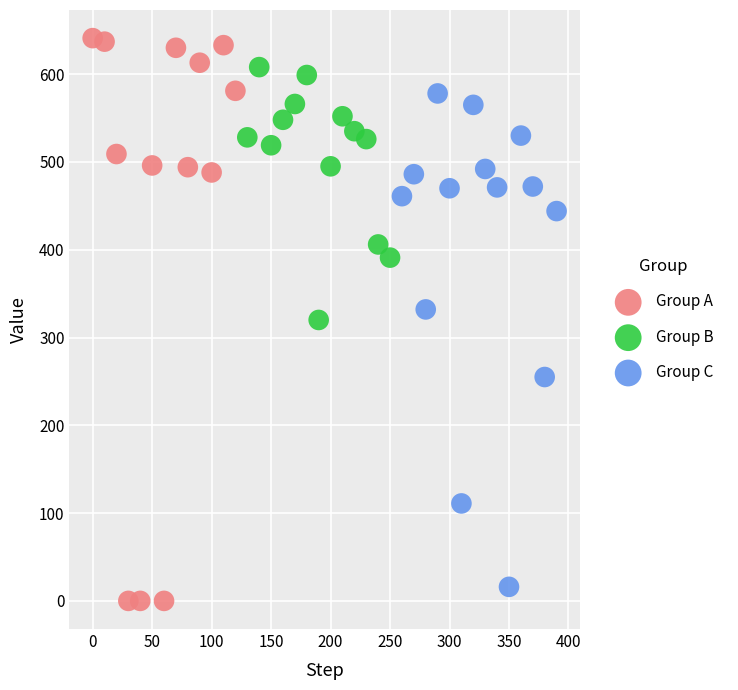

Which series has the largest Y range (max minus min)?

Group A